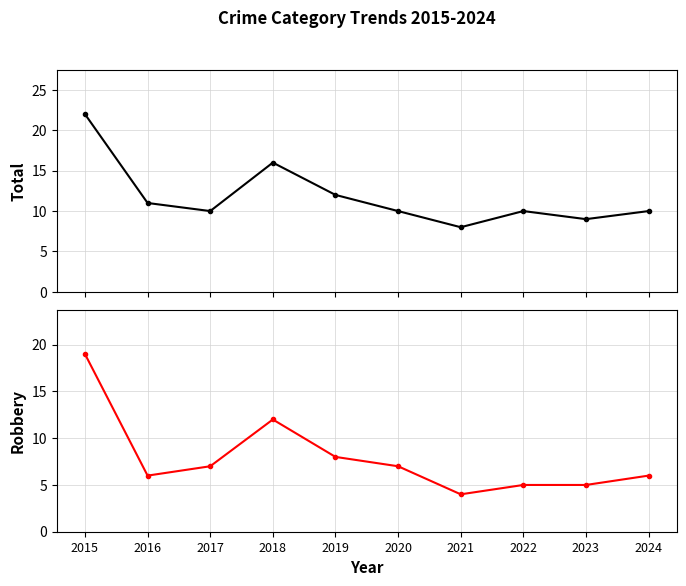

List the series in order of their peak value, lowest first.

Robbery, Total